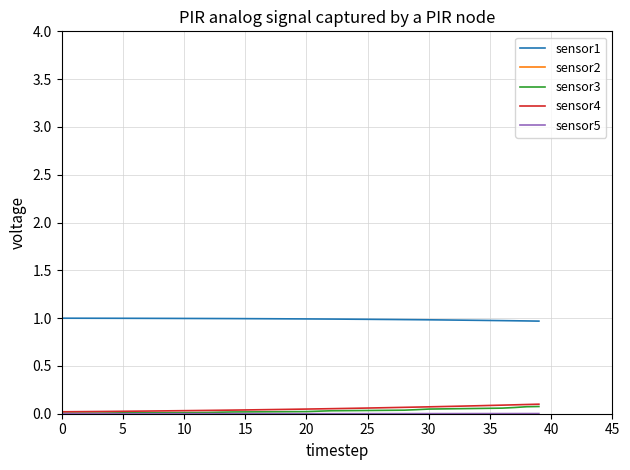

Reading right to left, extract all data points from this chart.

sensor1: 1.0	1.0	1.0	1.0	1.0	1.0	1.0	1.0	1.0	1.0	1.0	1.0	1.0	1.0	1.0	1.0	1.0	1.0	1.0	1.0	1.0	1.0	1.0	1.0	1.0	1.0	1.0	1.0	1.0	1.0	1.0	1.0	1.0	1.0	1.0	1.0	1.0	1.0	1.0	1.0
sensor2: -0.0	-0.0	-0.0	-0.0	-0.0	-0.0	-0.0	-0.0	-0.0	-0.0	-0.0	-0.0	-0.0	-0.0	-0.0	-0.0	-0.0	-0.0	-0.0	-0.0	-0.0	-0.0	-0.0	-0.0	-0.0	-0.0	-0.0	-0.0	-0.0	-0.0	-0.0	-0.0	-0.0	-0.0	-0.0	-0.0	-0.0	-0.0	-0.0	-0.0
sensor3: 0.1	0.1	0.1	0.1	0.1	0.1	0.1	0.1	0.1	0.0	0.0	0.0	0.0	0.0	0.0	0.0	0.0	0.0	0.0	0.0	0.0	0.0	0.0	0.0	0.0	0.0	0.0	0.0	0.0	0.0	0.0	0.0	0.0	0.0	0.0	0.0	0.0	0.0	0.0	0.0
sensor4: 0.1	0.1	0.1	0.1	0.1	0.1	0.1	0.1	0.1	0.1	0.1	0.1	0.1	0.1	0.1	0.1	0.1	0.1	0.1	0.0	0.0	0.0	0.0	0.0	0.0	0.0	0.0	0.0	0.0	0.0	0.0	0.0	0.0	0.0	0.0	0.0	0.0	0.0	0.0	0.0
sensor5: 0.0	0.0	0.0	0.0	0.0	0.0	0.0	0.0	0.0	0.0	0.0	0.0	0.0	0.0	0.0	0.0	0.0	0.0	0.0	0.0	0.0	0.0	0.0	0.0	0.0	0.0	0.0	0.0	0.0	0.0	0.0	0.0	0.0	0.0	0.0	0.0	0.0	0.0	0.0	0.0